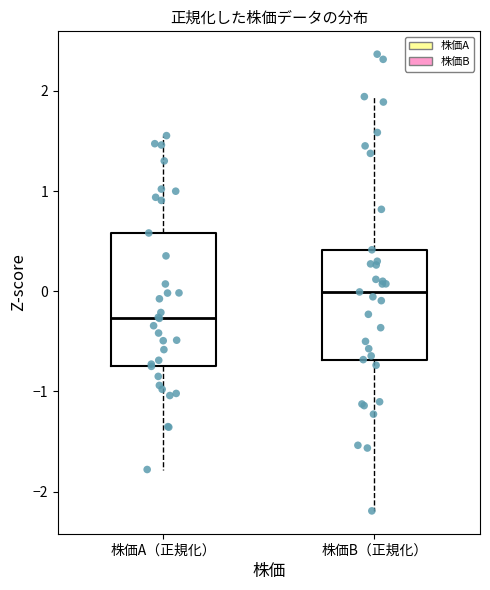

Which box's median line is the lowest?

株価A（正規化）